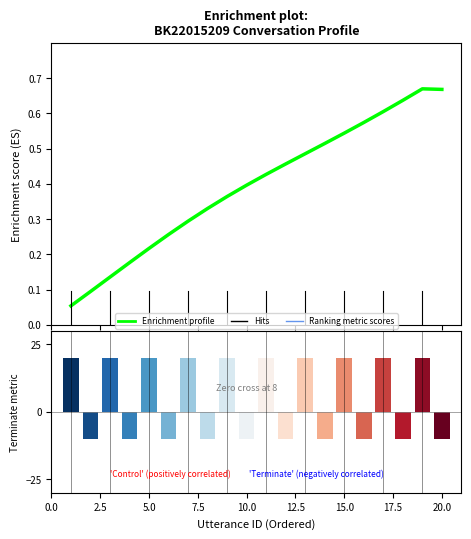

Reading left to right, transcribe all the data shown in this chart.

0.1	0.1	0.1	0.2	0.2	0.3	0.3	0.3	0.4	0.4	0.4	0.5	0.5	0.5	0.5	0.6	0.6	0.6	0.7	0.7